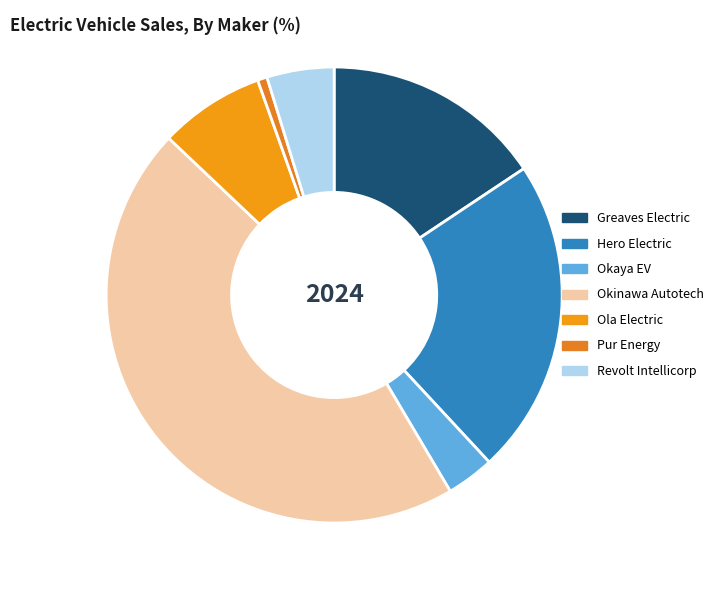

Does any single category account for the majority?

No